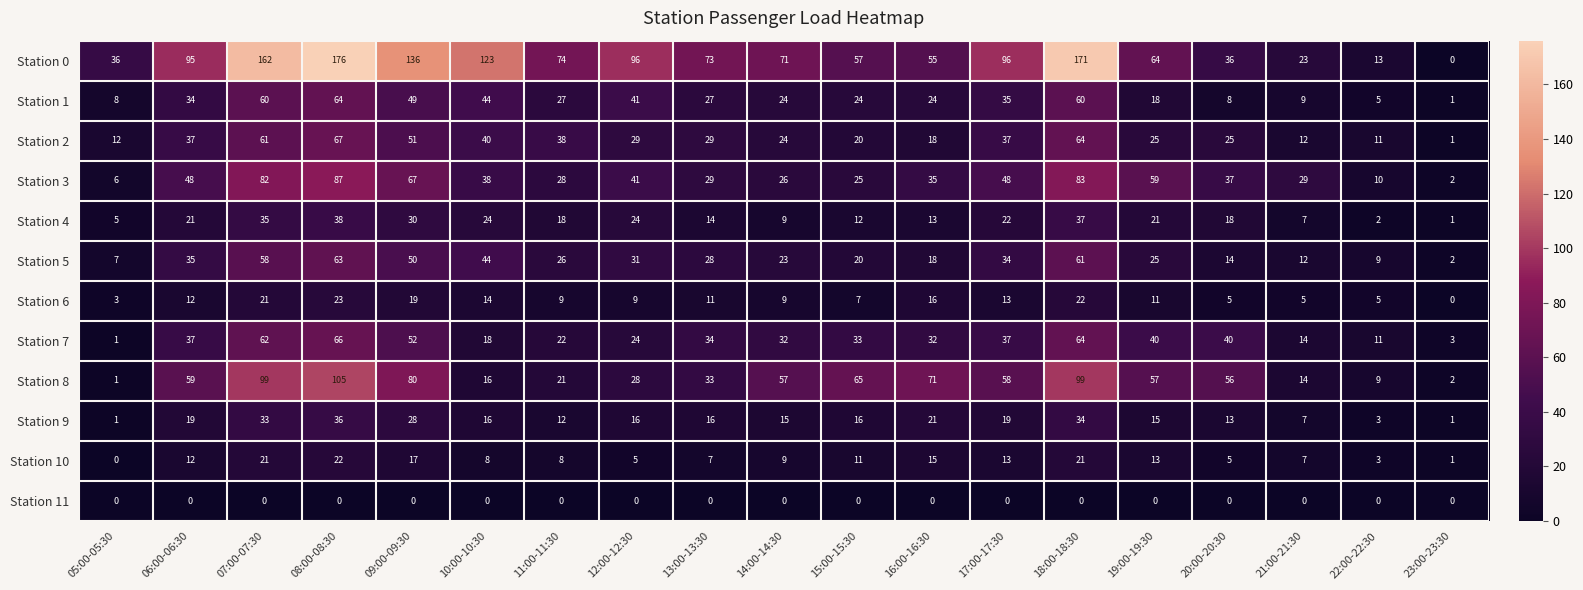

Rank the series by their maximum value, from lowest to highest.

Station 11, Station 10, Station 6, Station 9, Station 4, Station 5, Station 1, Station 7, Station 2, Station 3, Station 8, Station 0